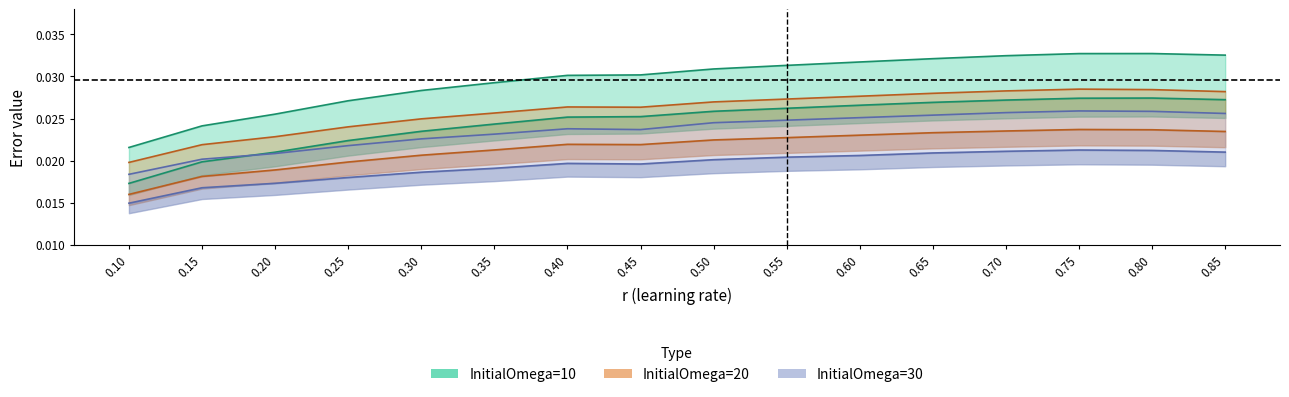

At how many categories does at least one series exceed 0?

16